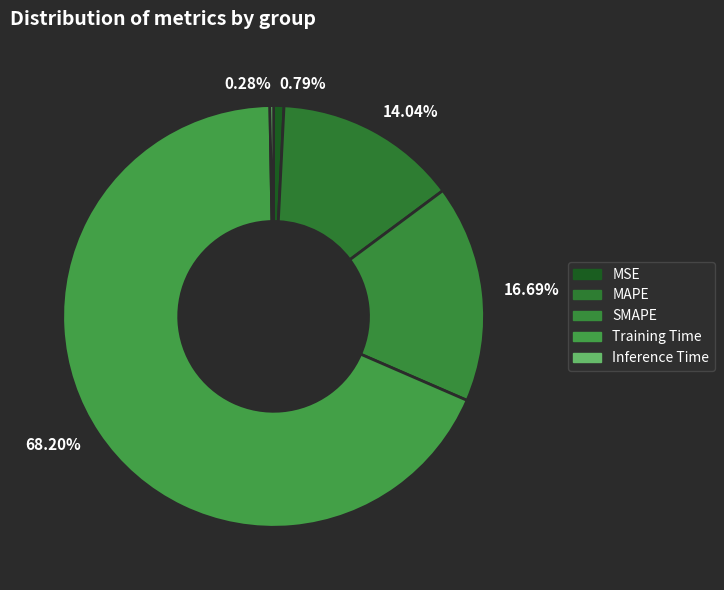

Rank the categories by value from lowest to highest.

Inference Time, MSE, MAPE, SMAPE, Training Time